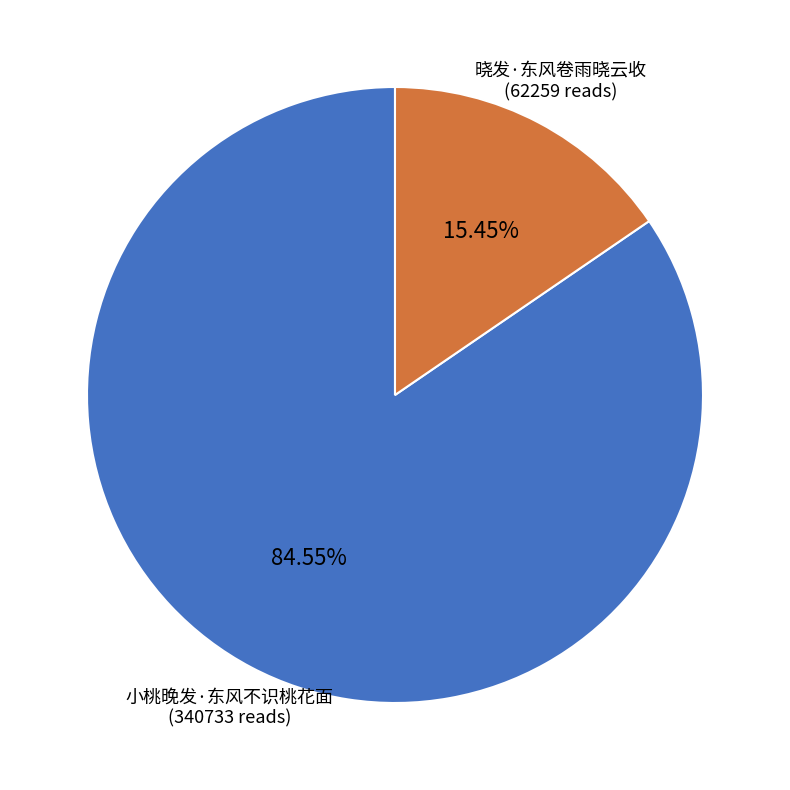

To the nearest percent, what is the combined percentage of 小桃晚发·东风不识桃花面 and 晓发·东风卷雨晓云收?

100%